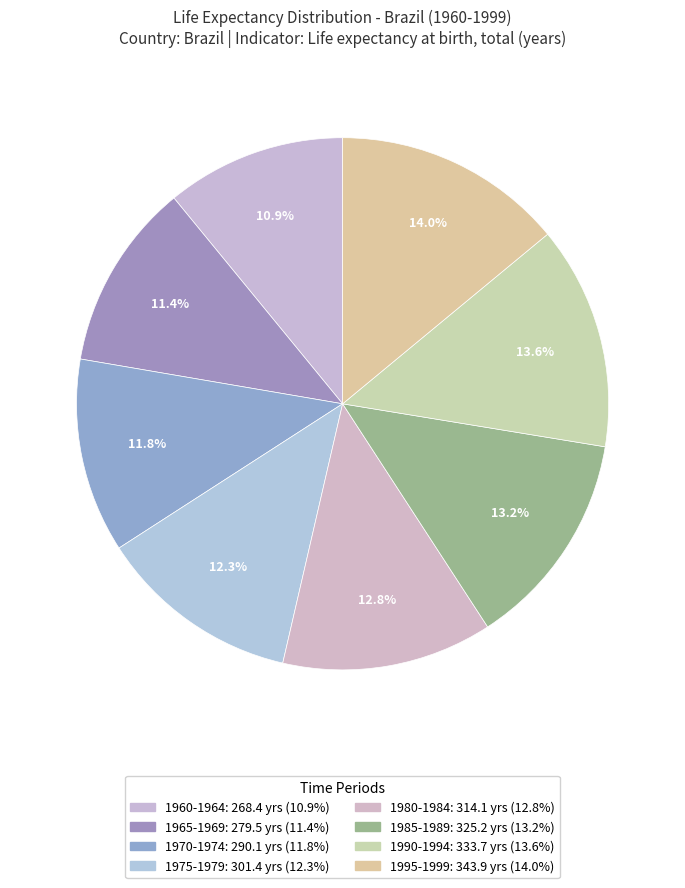

How many segments does this pie chart have?

8